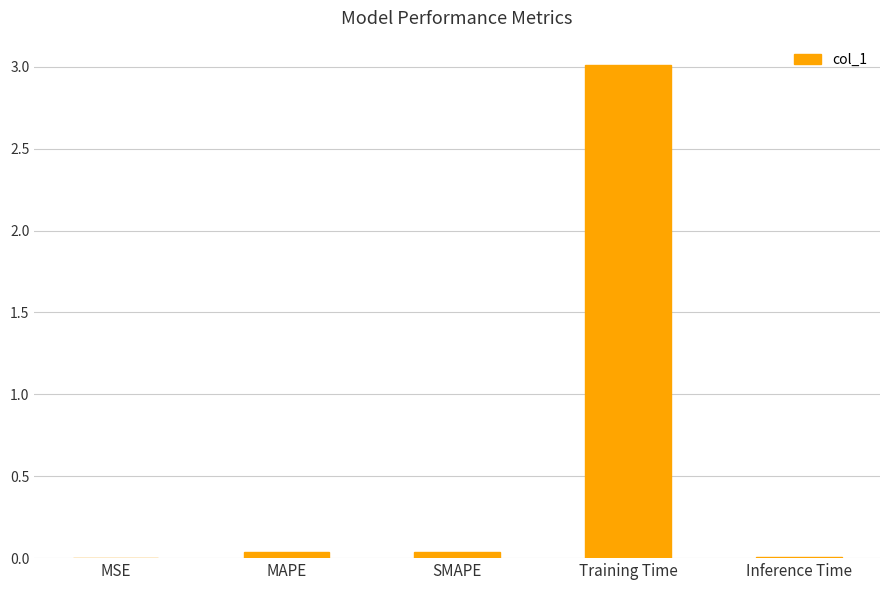

Are the bars horizontal?

No